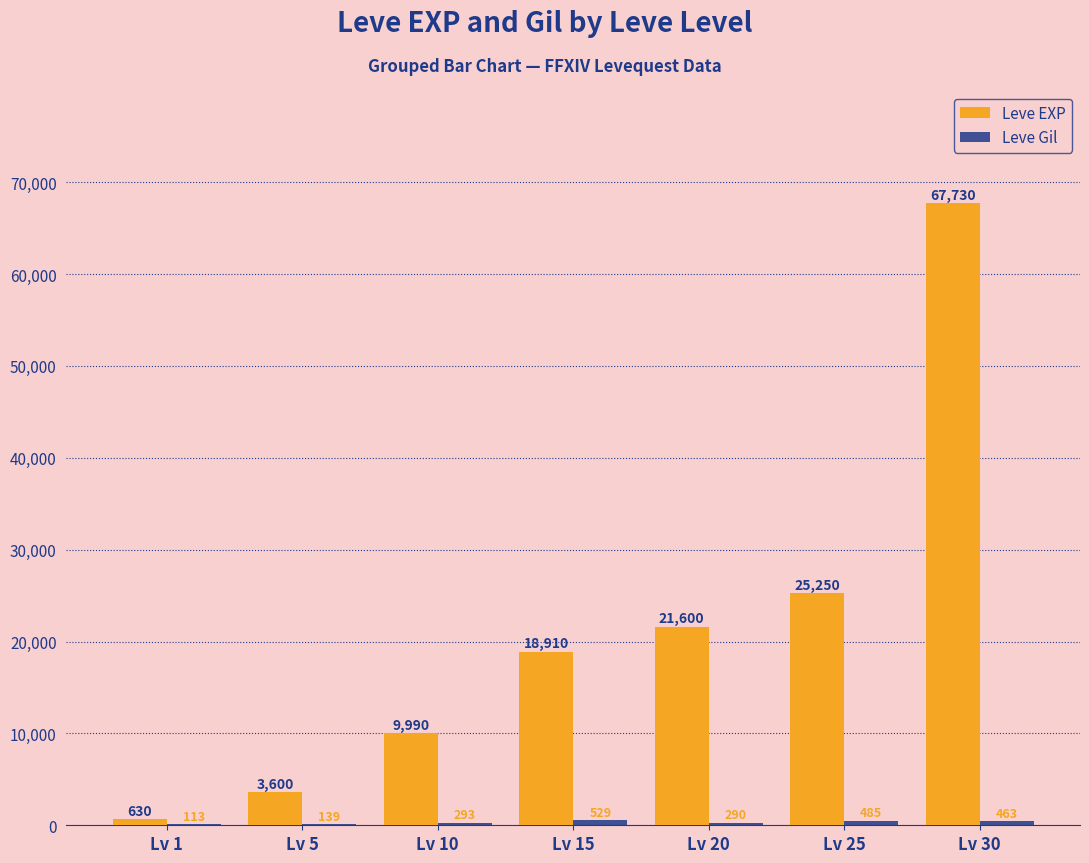

What is the maximum value shown in the chart?

67730